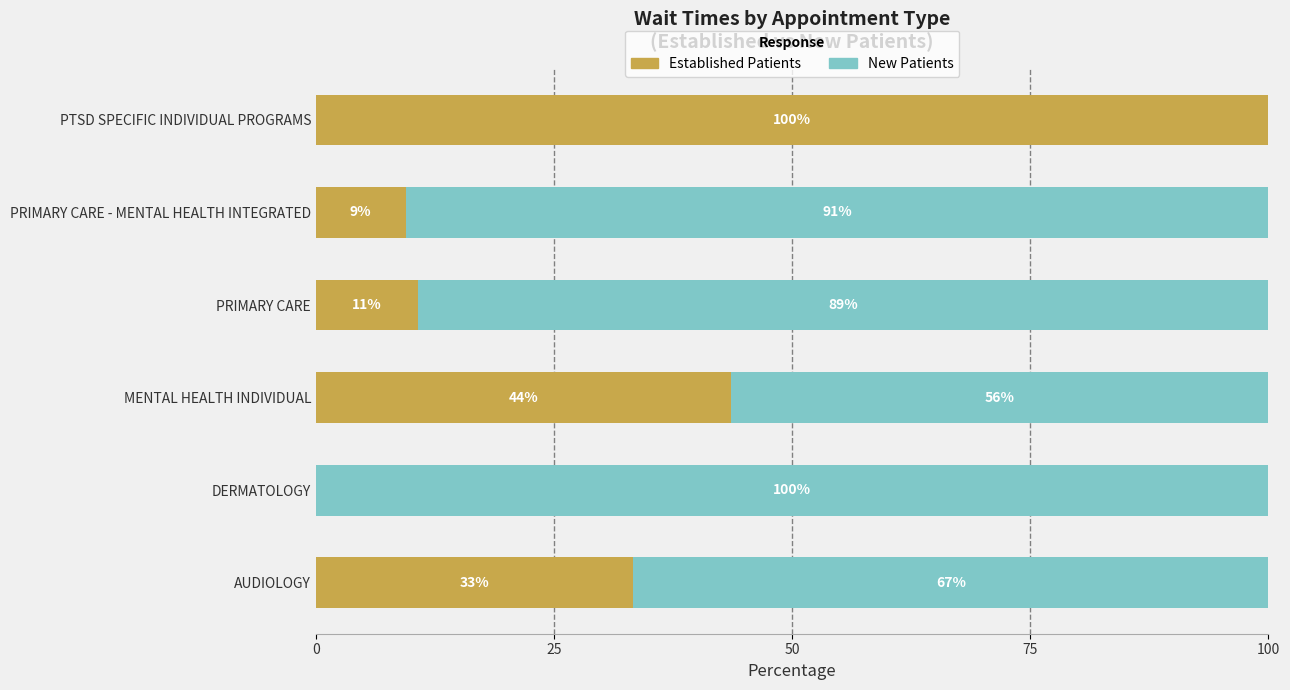

True or false: Established Patients has a value of 10.8 at PRIMARY CARE.

True